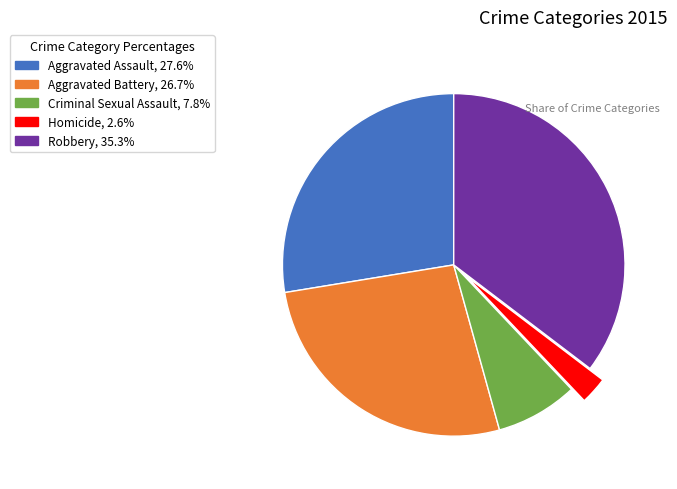

Count the number of slices in the pie.

5